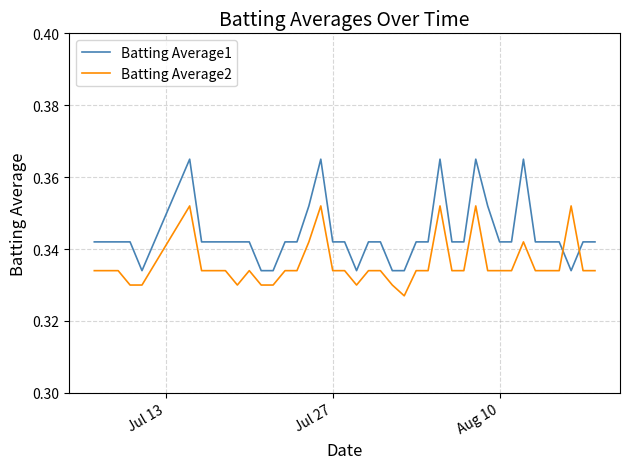

True or false: Batting Average2 and Batting Average1 cross at least once.

True